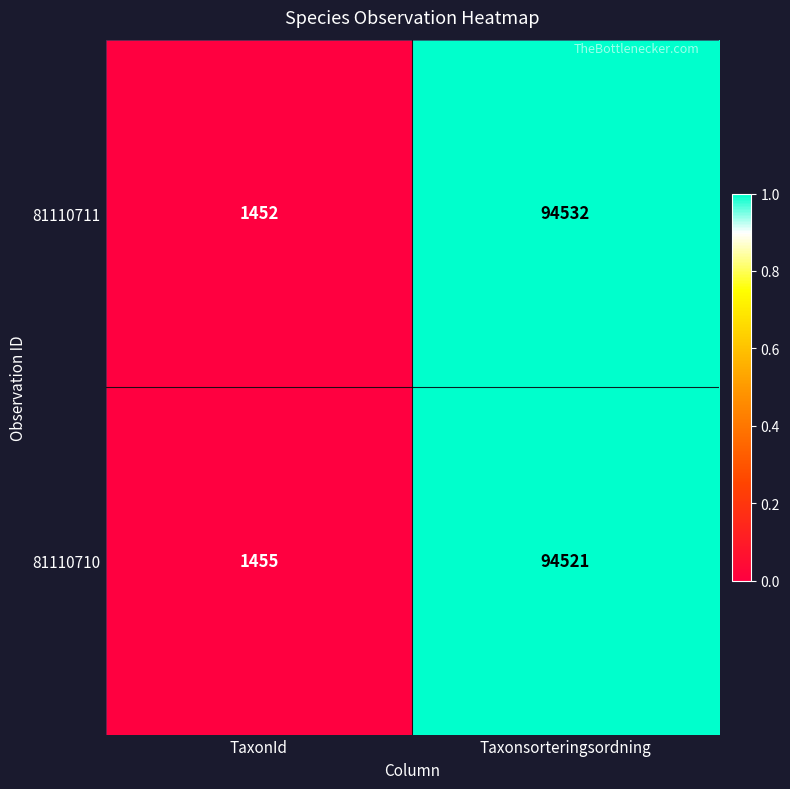

What is the greatest value displayed?

94532